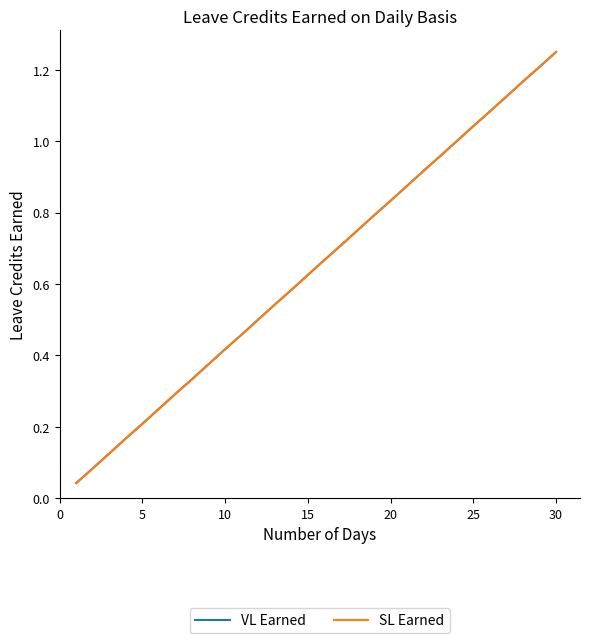

Does the chart have visible grid lines?

No